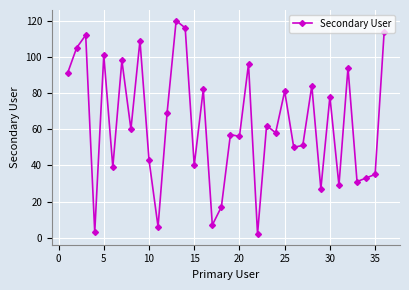

What is the value of the 20th point from the left?

56